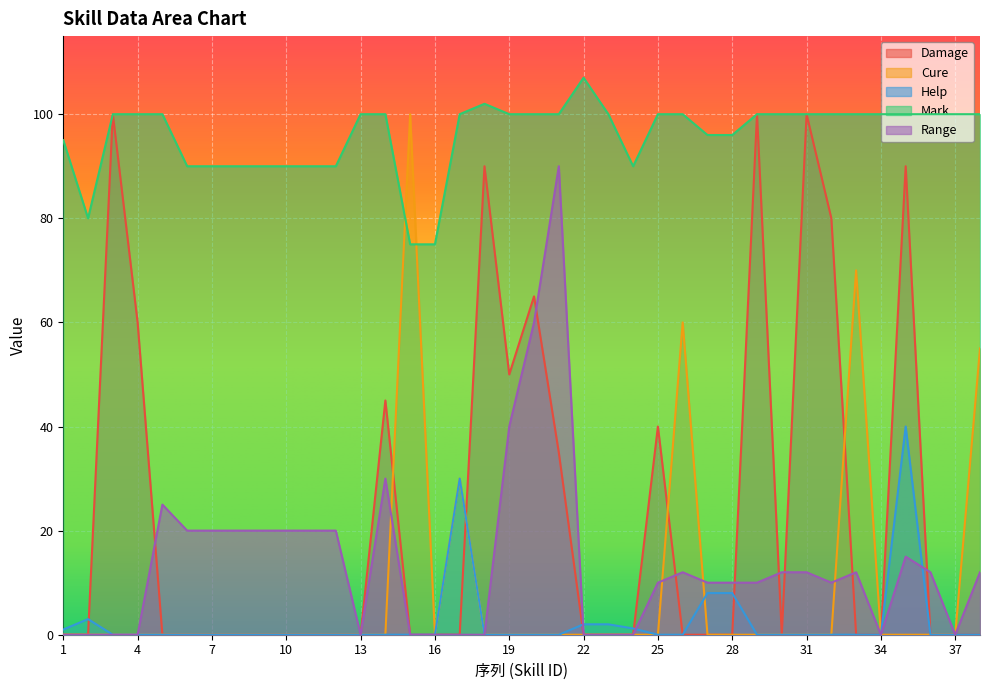

Count the number of categories in the chart.

38